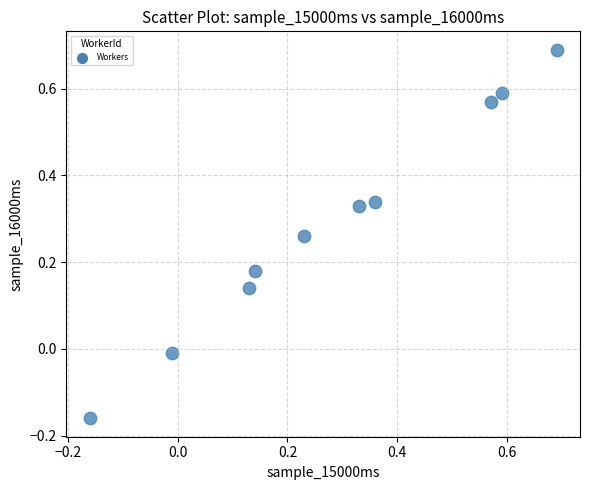

What is the range of X values (max minus min)?

0.8